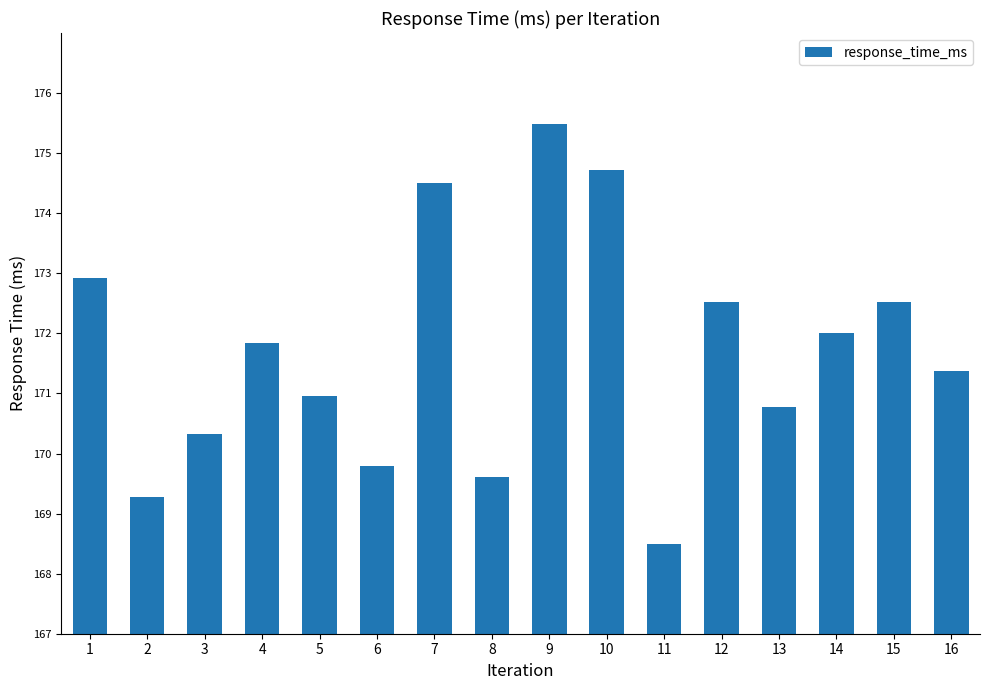

True or false: the data shows 174.7 at 10.

True